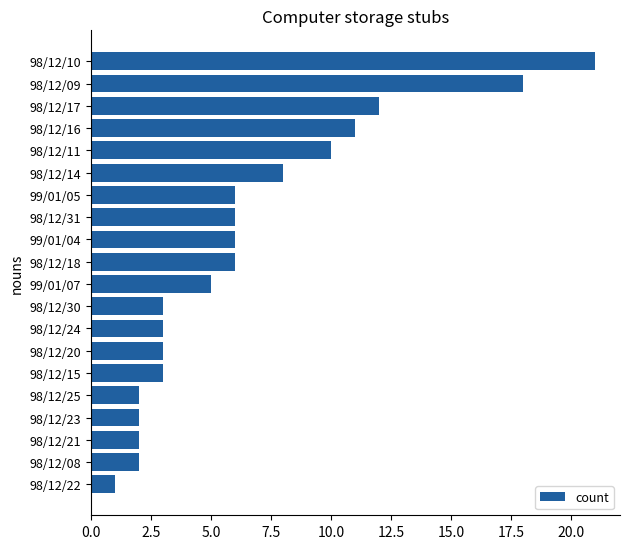

Are the bars grouped side by side (vs. stacked)?

No